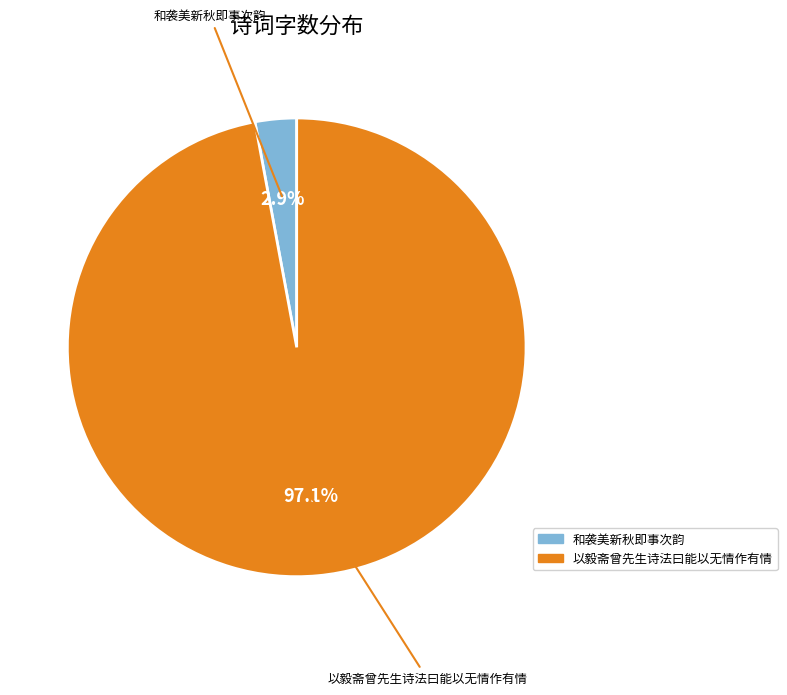

To the nearest percent, what is the average slice percentage?

50%